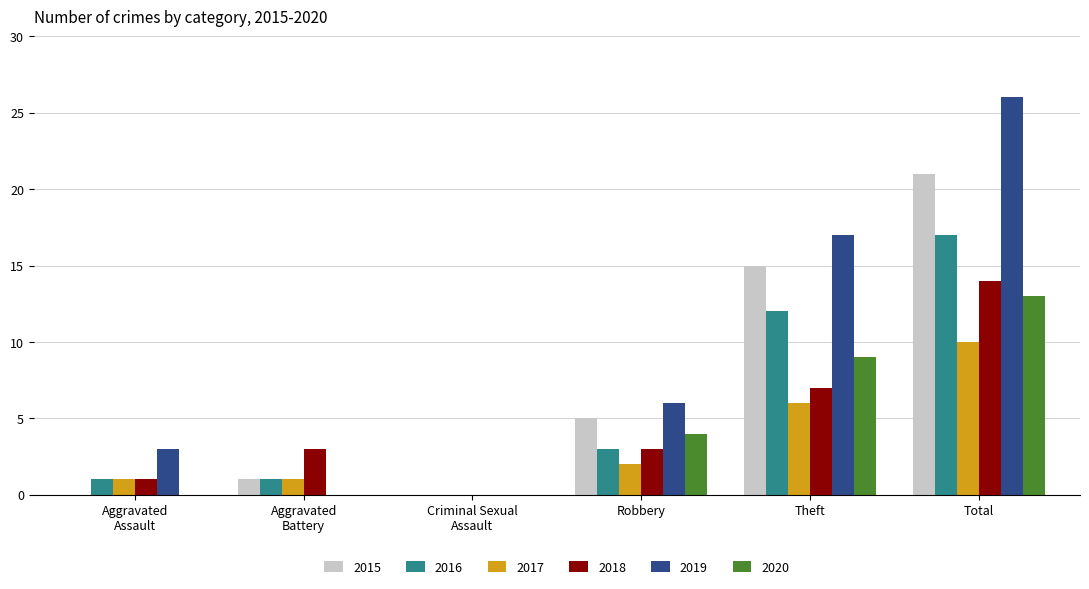

True or false: 2017 has a value of 2 at Aggravated
Assault.

False